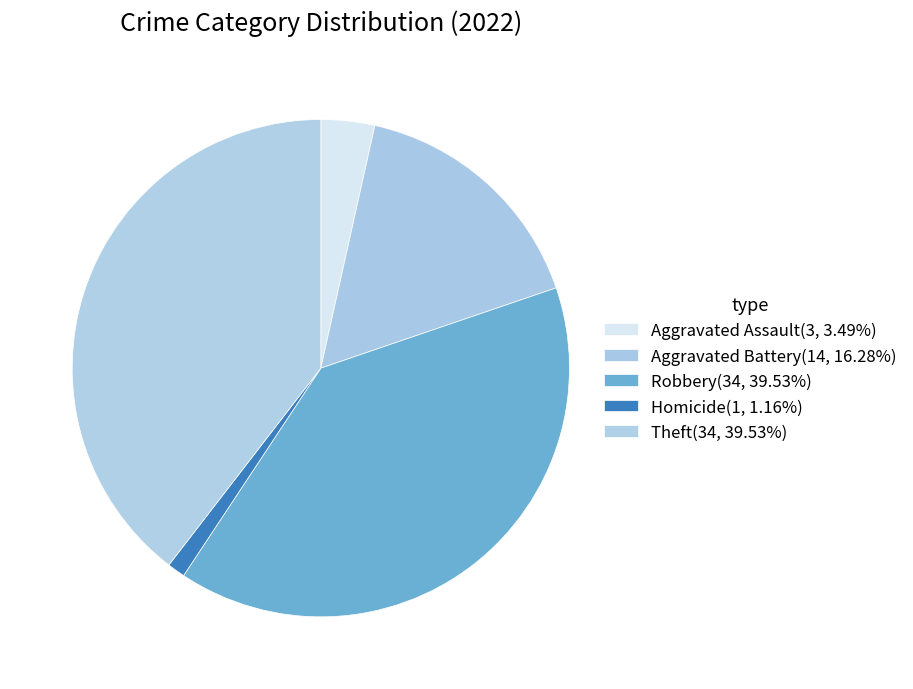

Combined, what portion of the pie is Homicide and Aggravated Assault?

4.7%